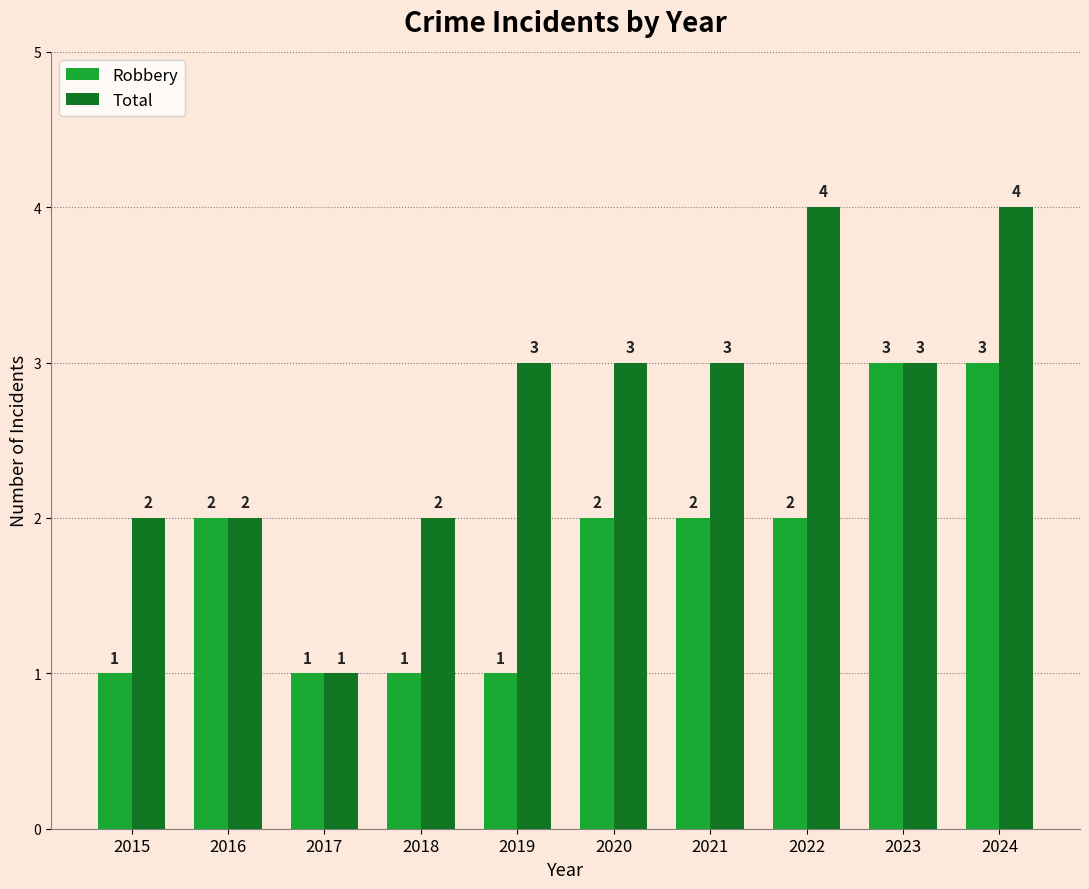

Rank the series by their maximum value, from highest to lowest.

Total, Robbery